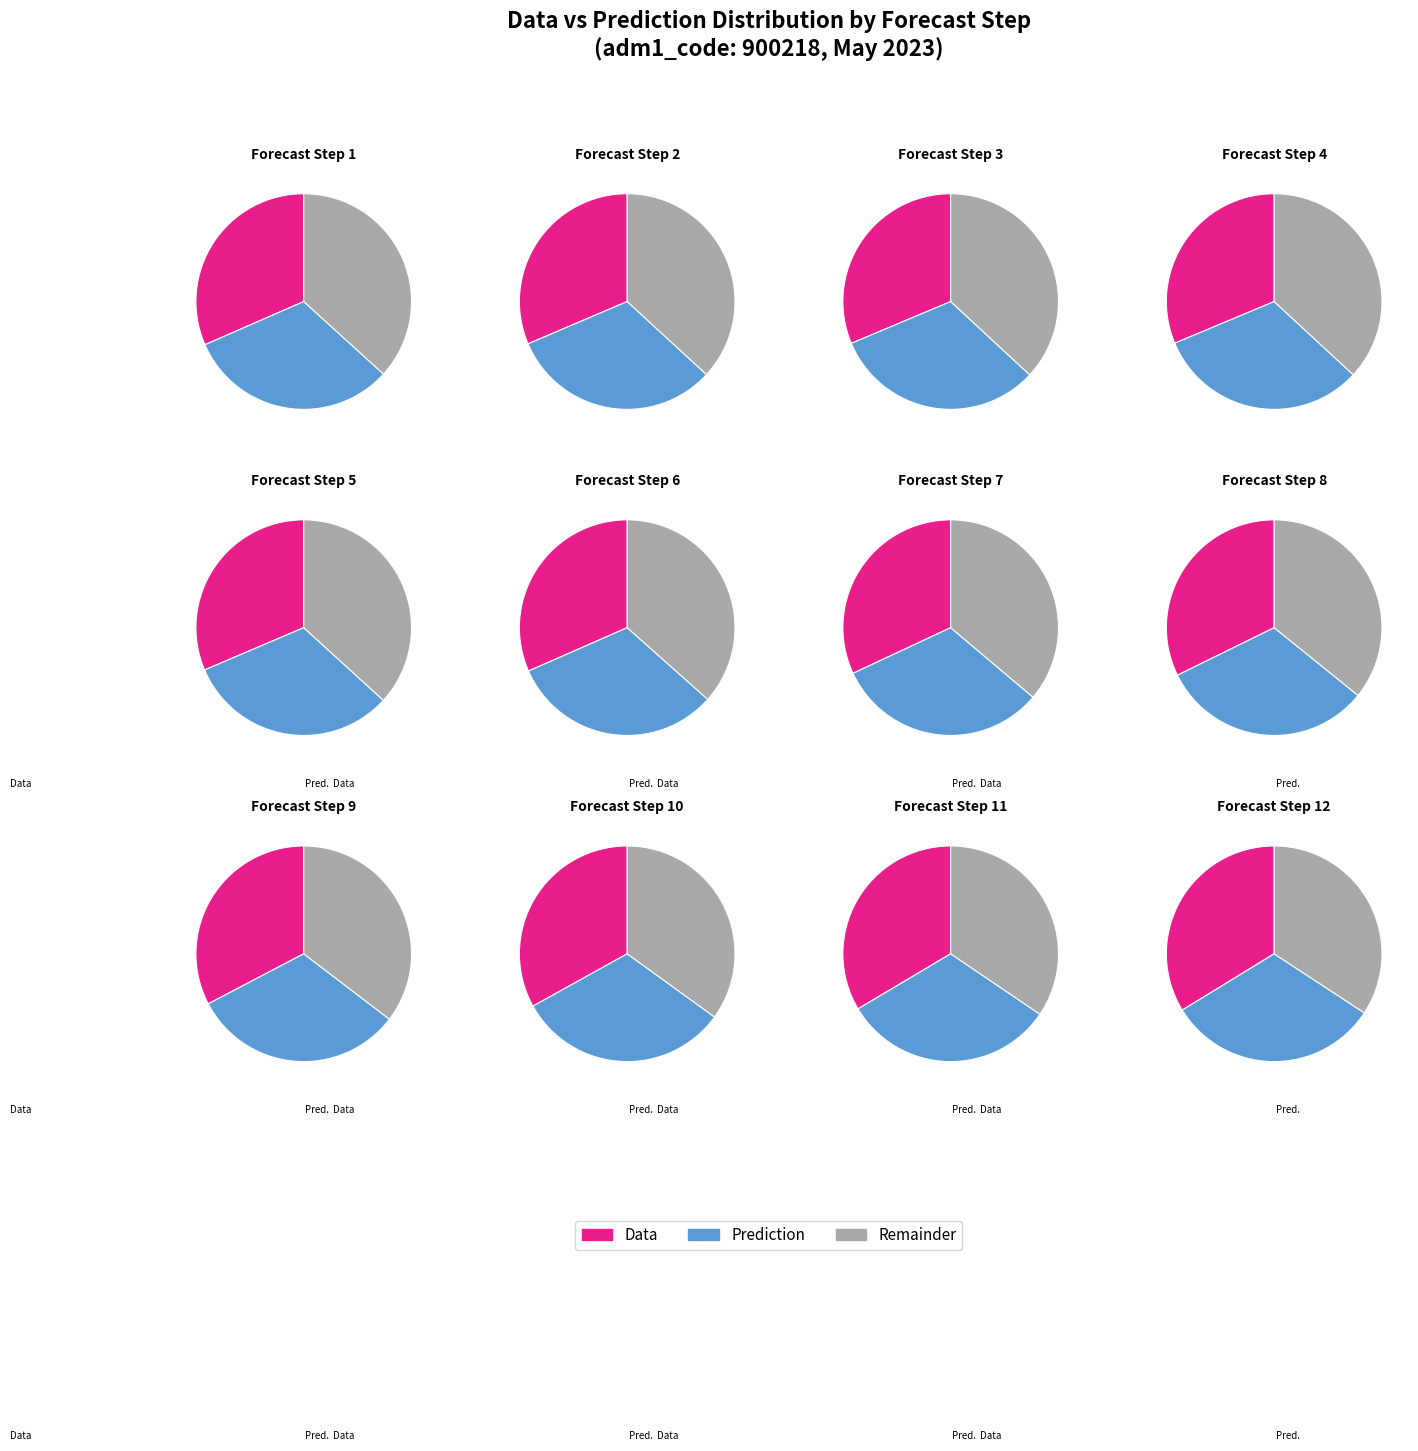

Rank the categories by value from highest to lowest.

Step 12, Step 11, Step 10, Step 9, Step 8, Step 7, Step 6, Step 1, Step 5, Step 2, Step 3, Step 4